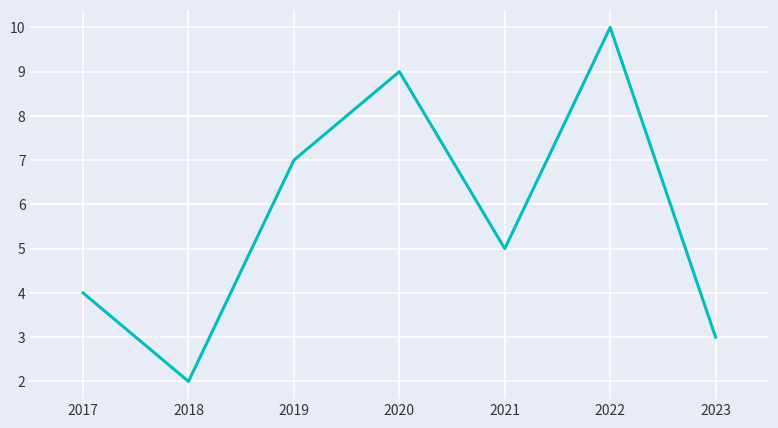

What is the greatest value displayed?

10